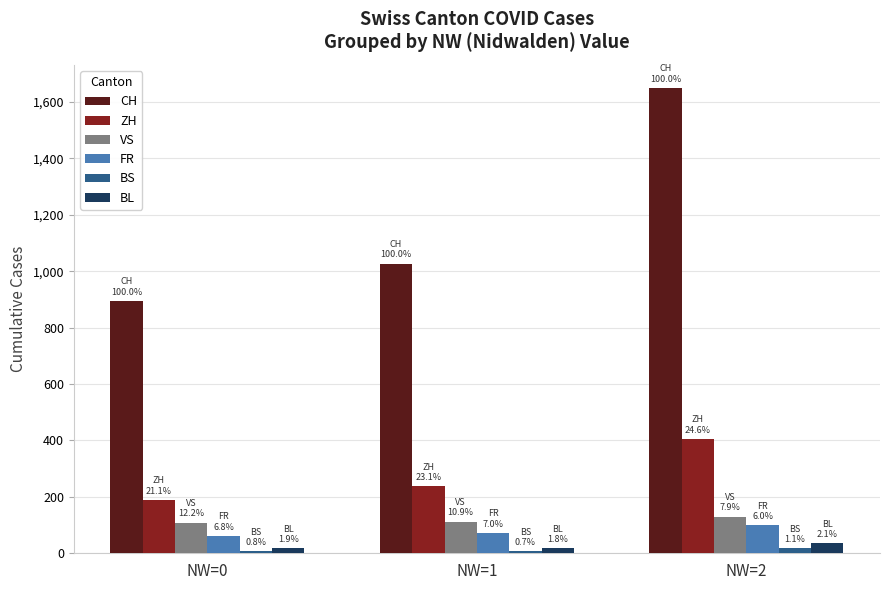

How many bars are there in each group?

6